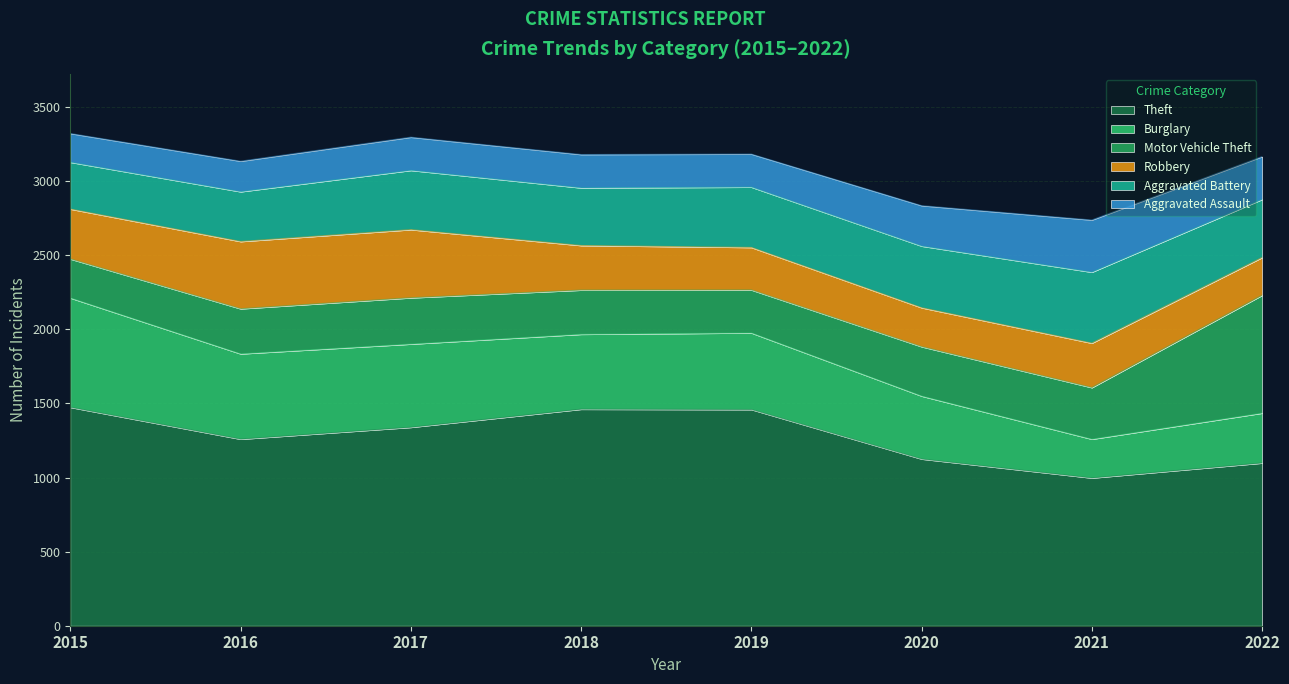

The value of Robbery at 2017 is 608. True or false?

False